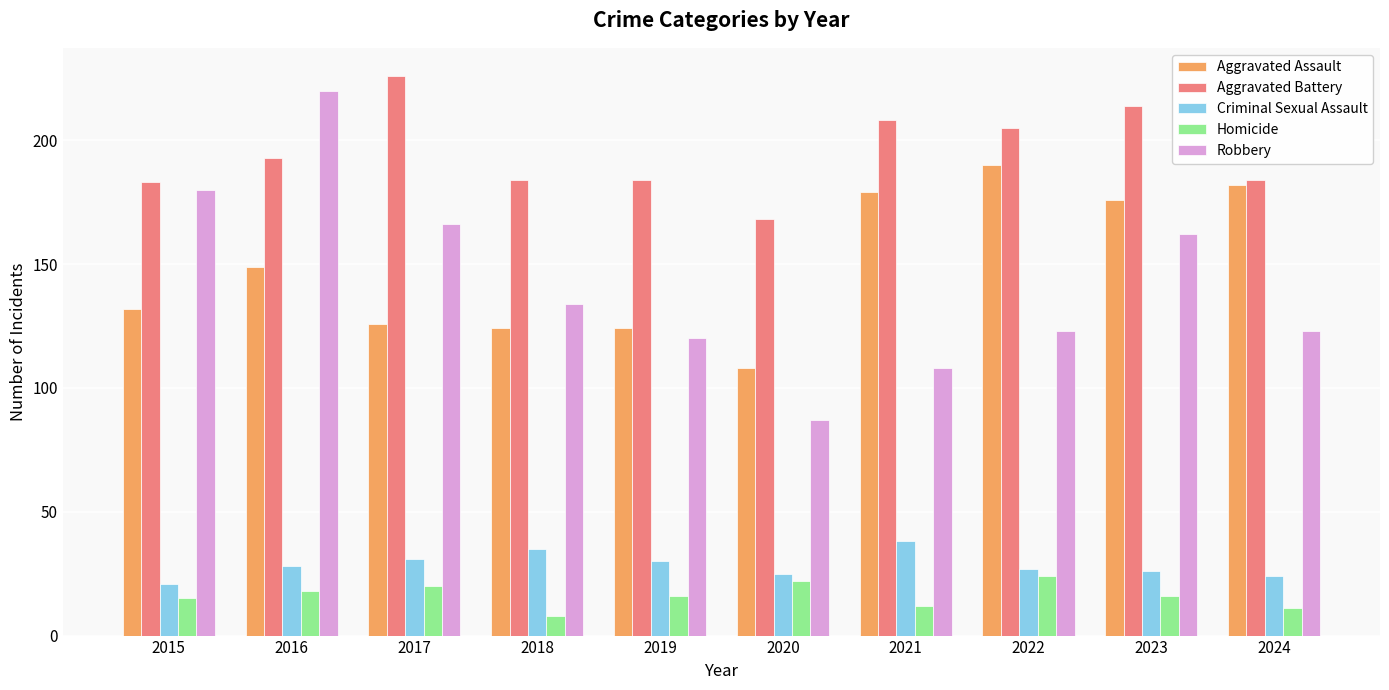

Which series changed the most between 2018 and 2021?

Aggravated Assault